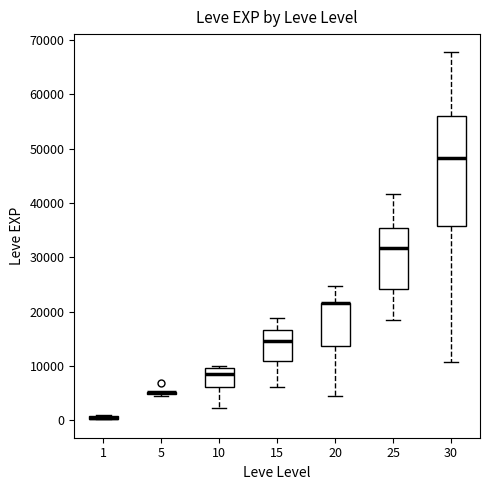

Where is the lower edge of the box at x = 20 on the y-axis? The values are not printed on the chart, so give them approximately, as read against the axis.

14000